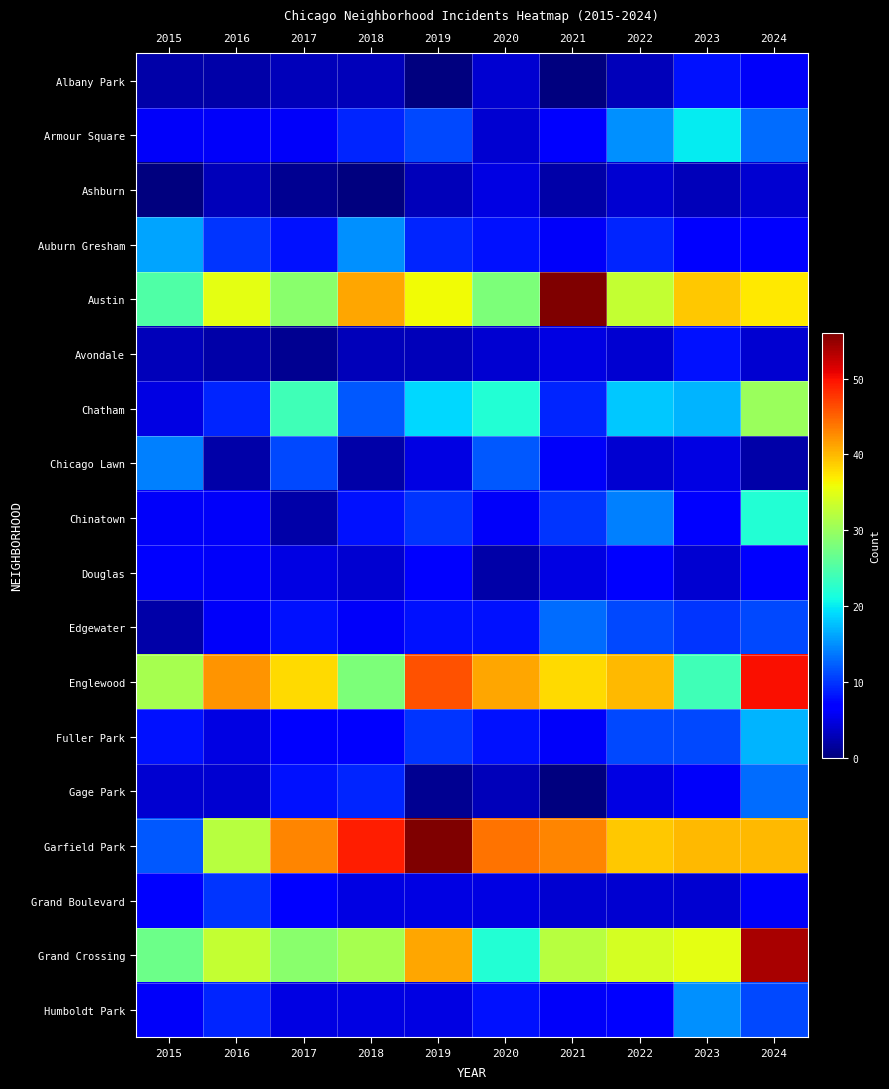

Reading left to right, transcribe all the data shown in this chart.

Albany Park: 2015=2	2016=2	2017=3	2018=3	2019=0	2020=4	2021=0	2022=3	2023=8	2024=6
Armour Square: 2015=6	2016=6	2017=6	2018=9	2019=11	2020=4	2021=7	2022=15	2023=20	2024=13
Ashburn: 2015=0	2016=3	2017=1	2018=0	2019=3	2020=5	2021=2	2022=4	2023=3	2024=4
Auburn Gresham: 2015=16	2016=10	2017=8	2018=15	2019=9	2020=8	2021=6	2022=9	2023=7	2024=7
Austin: 2015=25	2016=35	2017=29	2018=41	2019=36	2020=28	2021=56	2022=33	2023=39	2024=37
Avondale: 2015=3	2016=2	2017=1	2018=3	2019=3	2020=4	2021=5	2022=4	2023=8	2024=4
Chatham: 2015=5	2016=9	2017=24	2018=12	2019=19	2020=22	2021=9	2022=18	2023=17	2024=30
Chicago Lawn: 2015=14	2016=2	2017=11	2018=2	2019=5	2020=12	2021=6	2022=4	2023=5	2024=2
Chinatown: 2015=6	2016=6	2017=2	2018=8	2019=10	2020=6	2021=10	2022=14	2023=7	2024=22
Douglas: 2015=7	2016=6	2017=5	2018=4	2019=7	2020=2	2021=5	2022=7	2023=4	2024=7
Edgewater: 2015=2	2016=6	2017=8	2018=6	2019=8	2020=8	2021=13	2022=11	2023=10	2024=11
Englewood: 2015=31	2016=42	2017=38	2018=28	2019=46	2020=41	2021=38	2022=40	2023=24	2024=50
Fuller Park: 2015=8	2016=5	2017=7	2018=7	2019=10	2020=8	2021=6	2022=11	2023=11	2024=17
Gage Park: 2015=4	2016=4	2017=8	2018=9	2019=1	2020=3	2021=0	2022=5	2023=6	2024=13
Garfield Park: 2015=12	2016=32	2017=43	2018=49	2019=56	2020=44	2021=43	2022=39	2023=40	2024=40
Grand Boulevard: 2015=7	2016=10	2017=7	2018=5	2019=5	2020=5	2021=4	2022=4	2023=4	2024=6
Grand Crossing: 2015=27	2016=33	2017=29	2018=31	2019=41	2020=22	2021=32	2022=34	2023=35	2024=54
Humboldt Park: 2015=6	2016=9	2017=5	2018=5	2019=5	2020=8	2021=6	2022=7	2023=15	2024=11